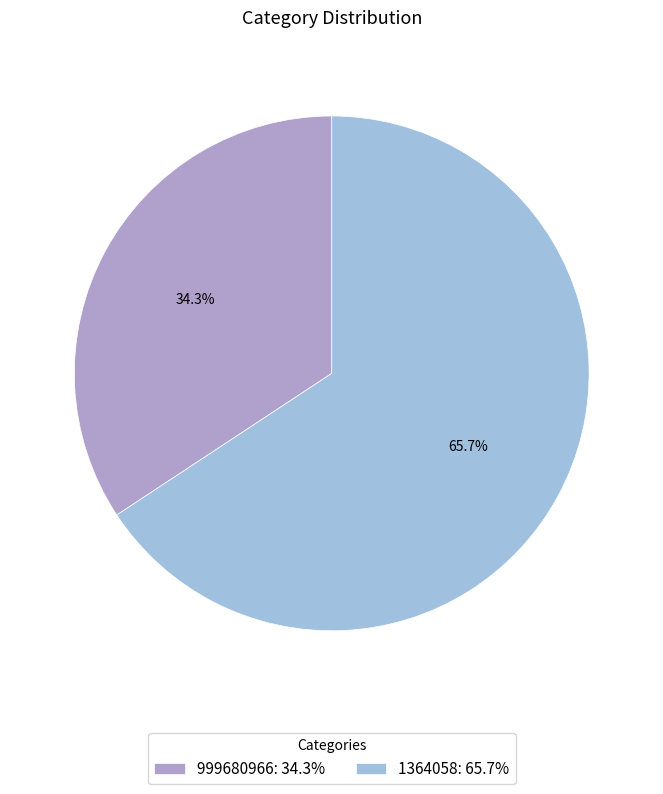

Is 999680966 the majority of the pie?

No